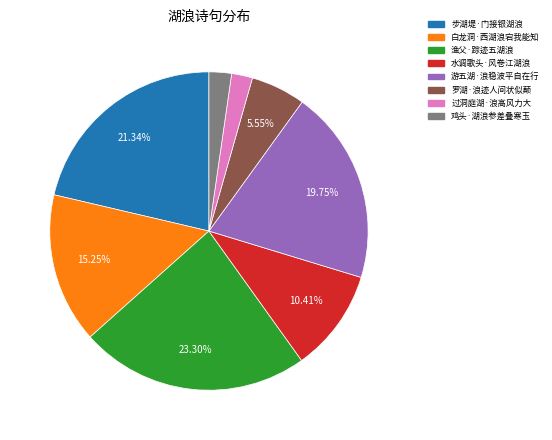

What is the ratio of the value at 过洞庭湖·浪高风力大 to the value at 游五湖·浪稳波平自在行?

0.1